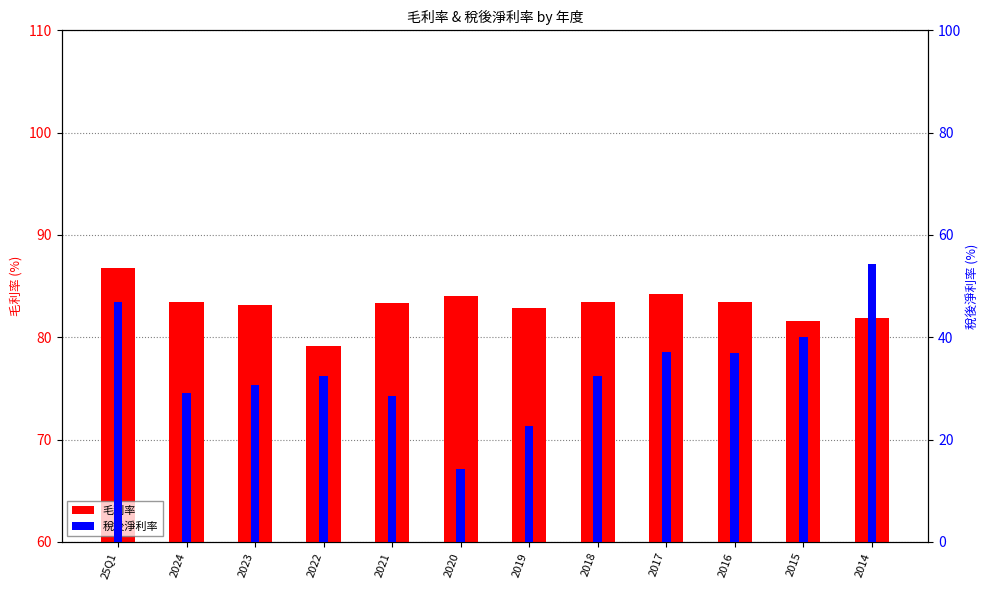

The 毛利率 series shows 81.6 at 2015. True or false?

True